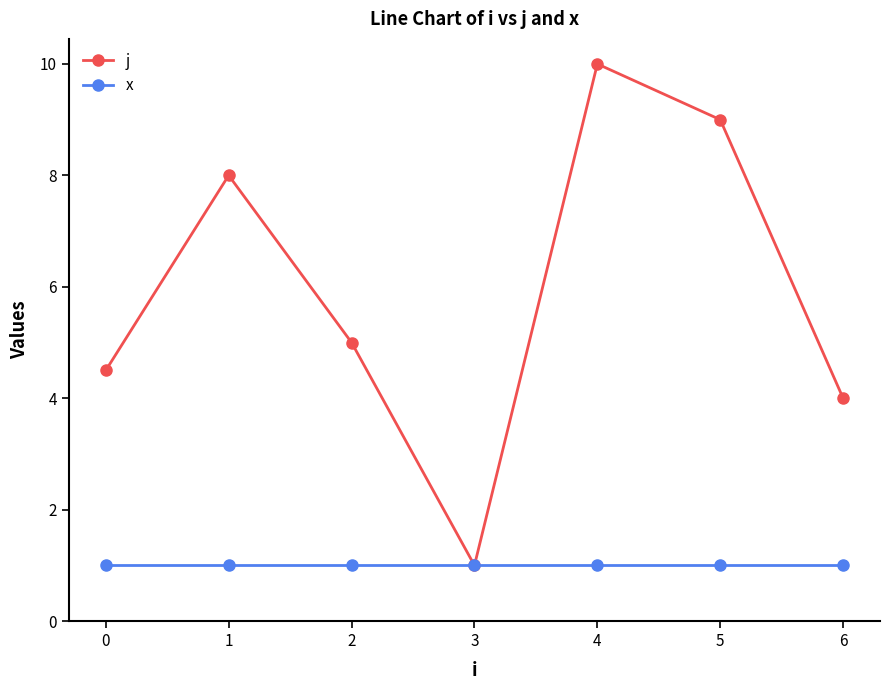

Reading left to right, what are all the values shown in this chart?

j: 0=4.5	1=8.0	2=5.0	3=1.0	4=10.0	5=9.0	6=4.0
x: 0=1.0	1=1.0	2=1.0	3=1.0	4=1.0	5=1.0	6=1.0